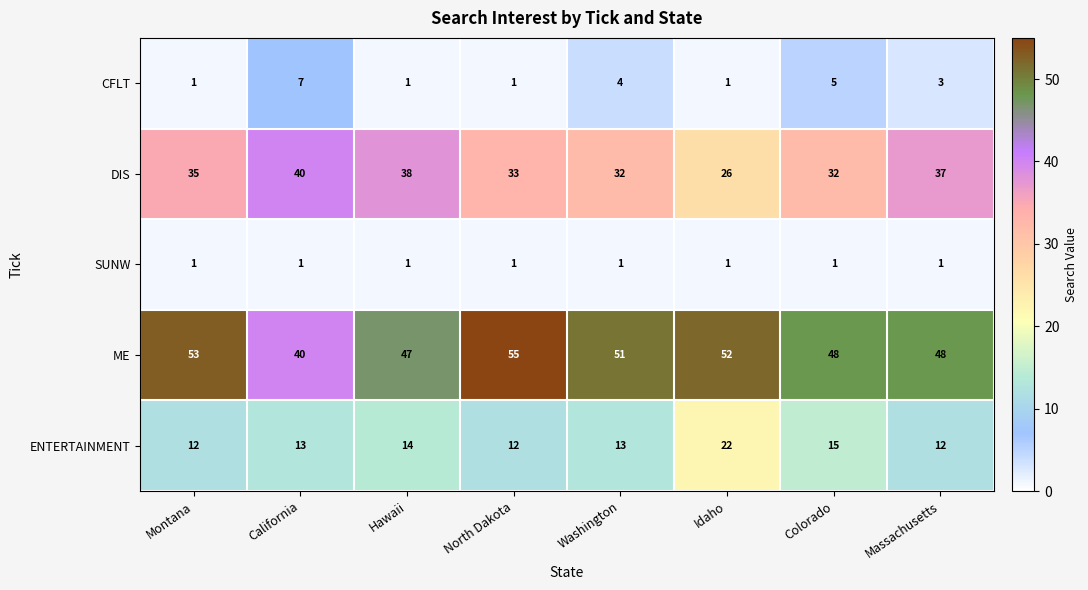

Is it true that DIS equals 21 at Hawaii?

False